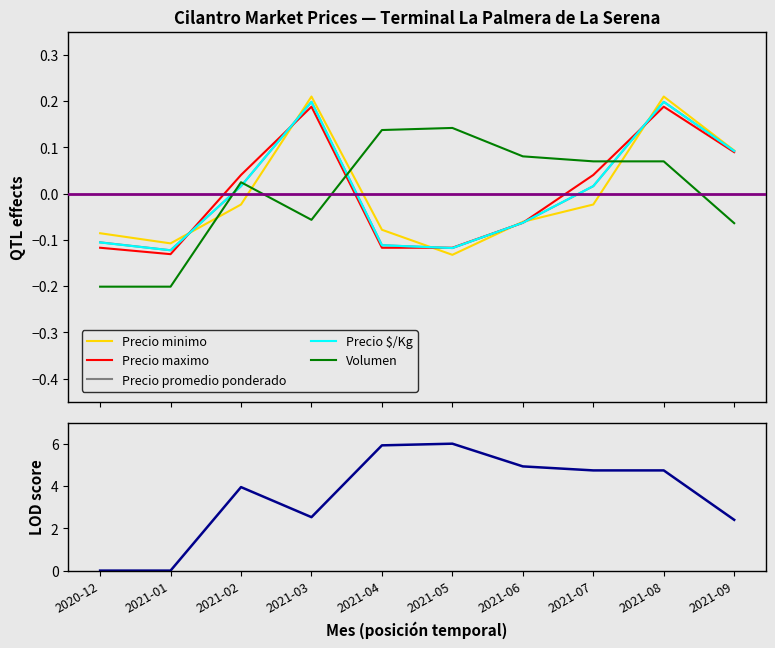

How many times do Precio maximo and Precio minimo cross each other?

6